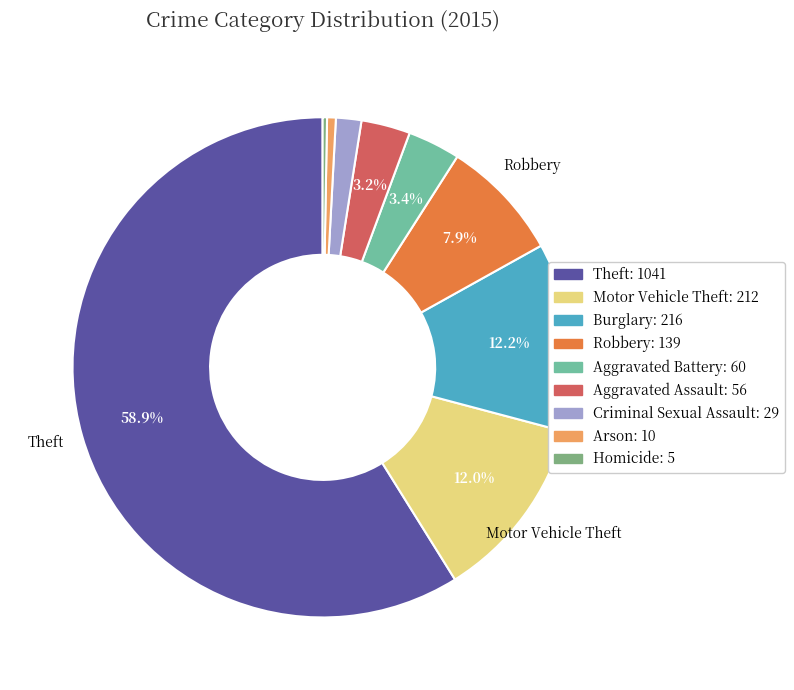

To the nearest percent, what is the difference between the largest and smallest slice percentages?

59%